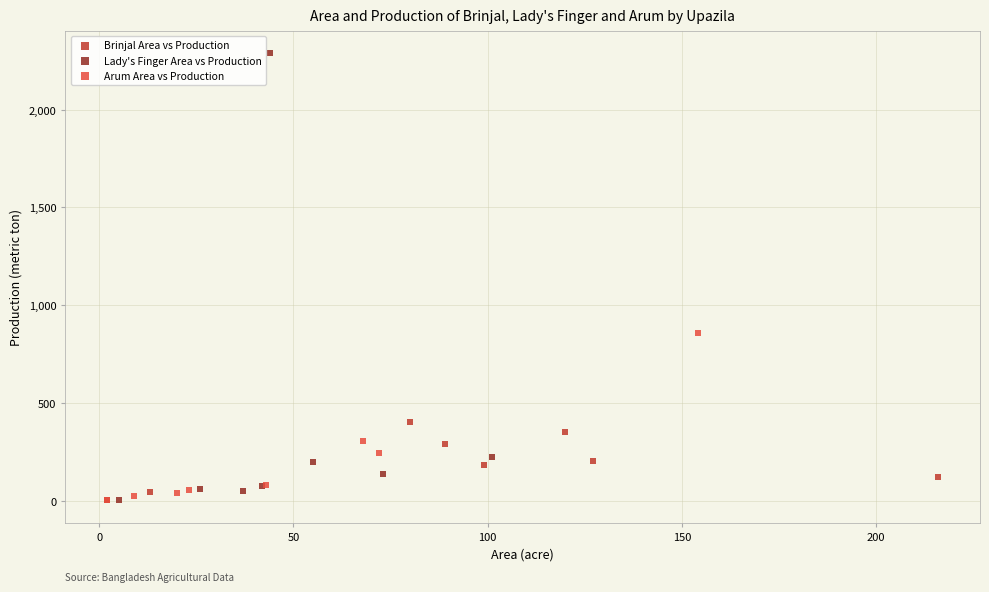

Which series contains the highest Y value?

Lady's Finger Area vs Production